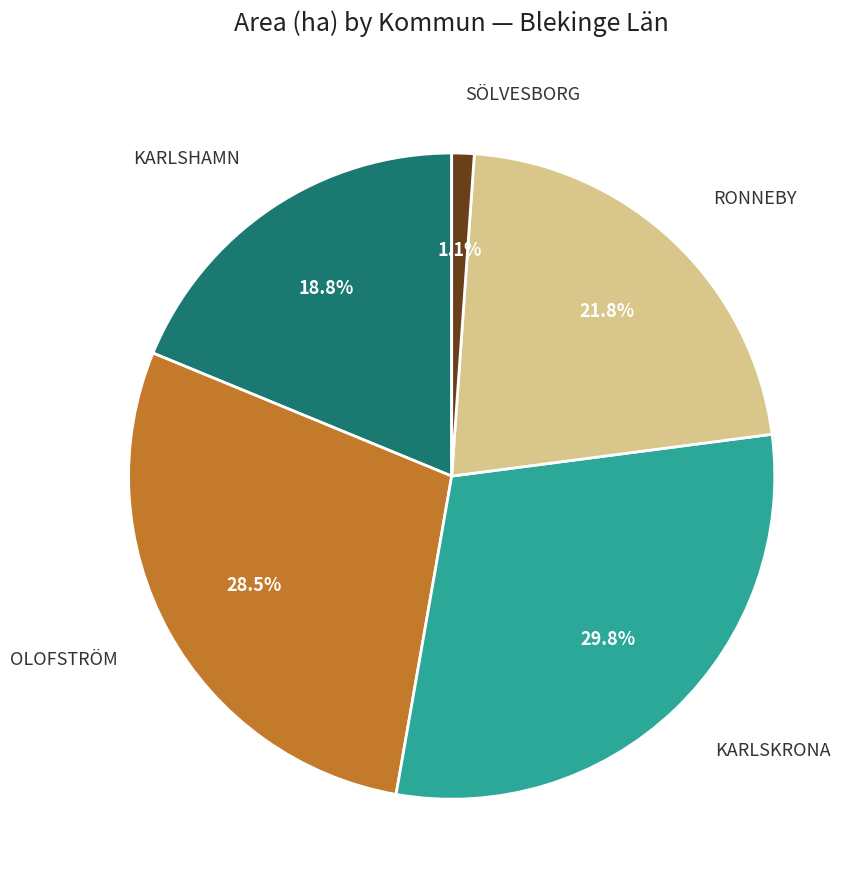

Combined, do SÖLVESBORG and OLOFSTRÖM account for over 50%?

No